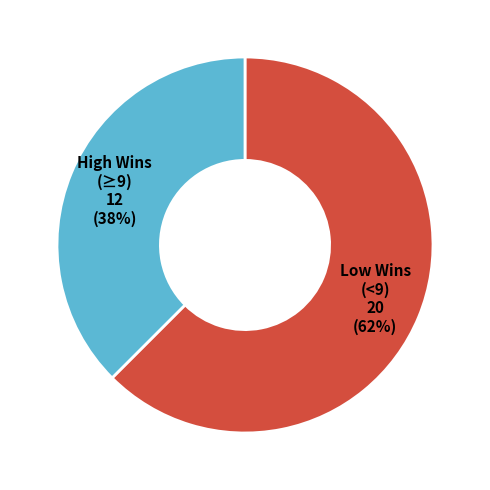

Is the sum of High Wins (≥9) 12 (38%) and Low Wins (<9) 20 (62%) greater than half?

Yes